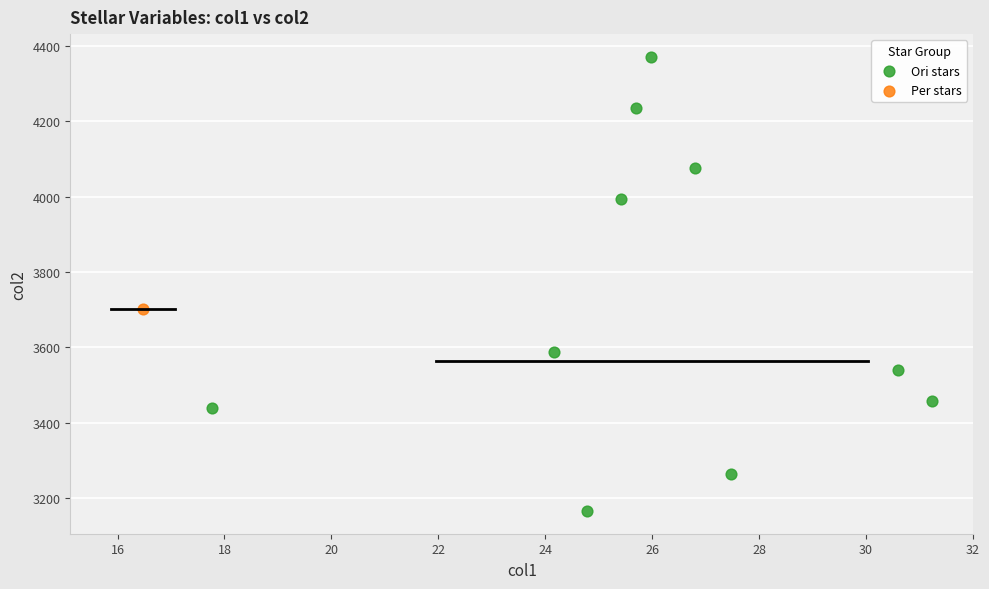

What are all the series names shown in the legend?

Ori stars, Per stars